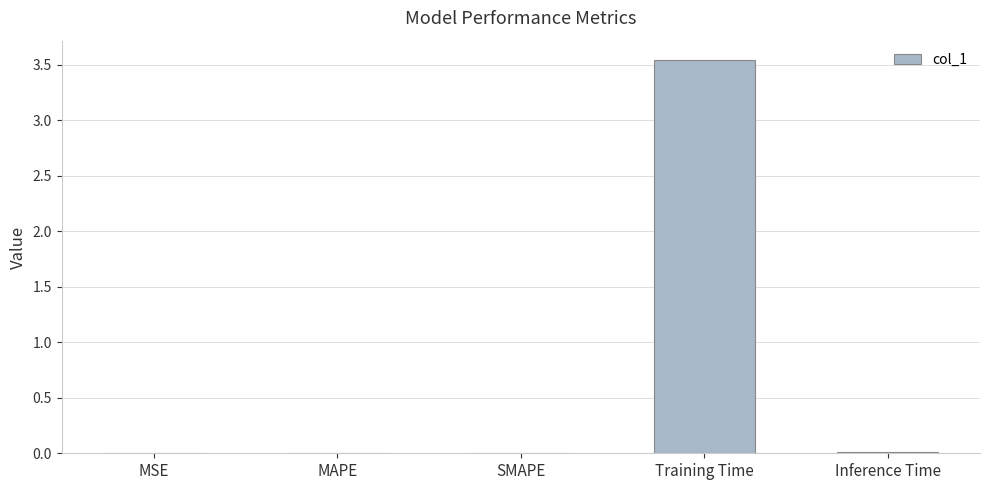

What is the sum of all values?

3.6